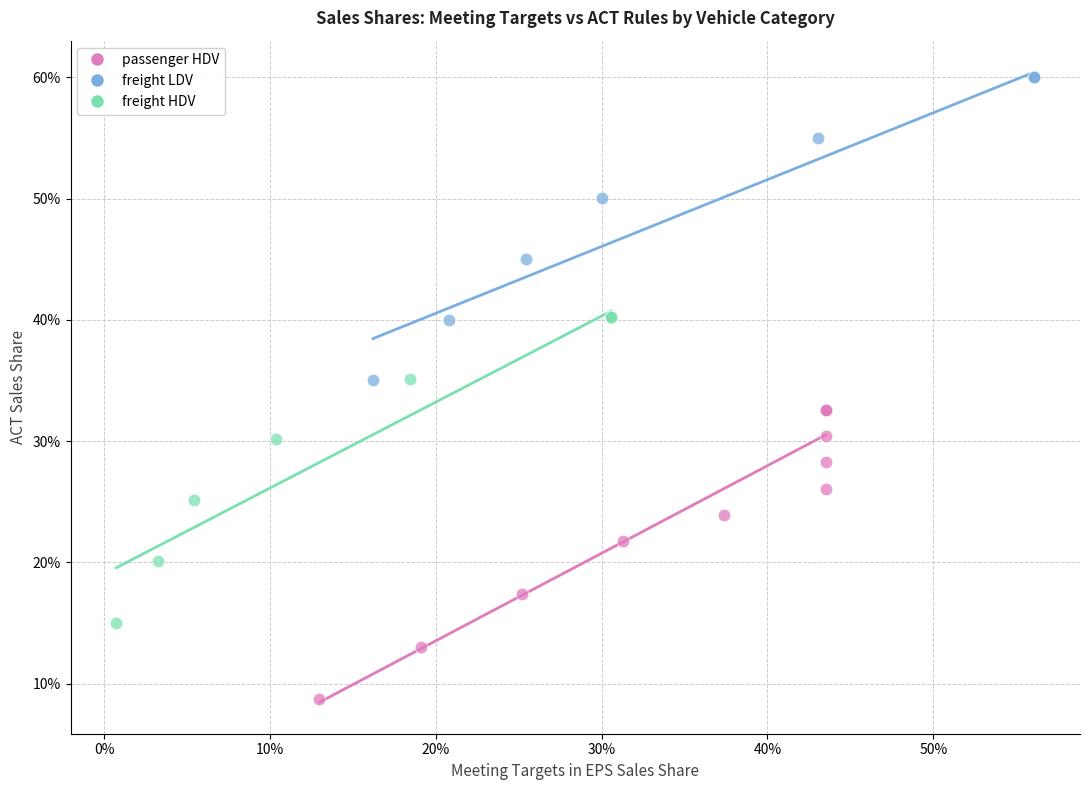

What are all the series names shown in the legend?

passenger HDV, freight LDV, freight HDV